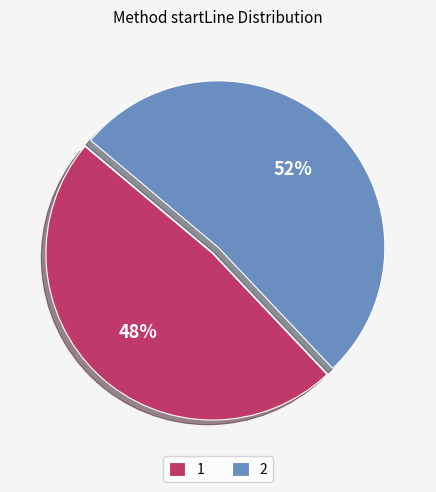

Is it true that 2 is 38% of the pie?

False